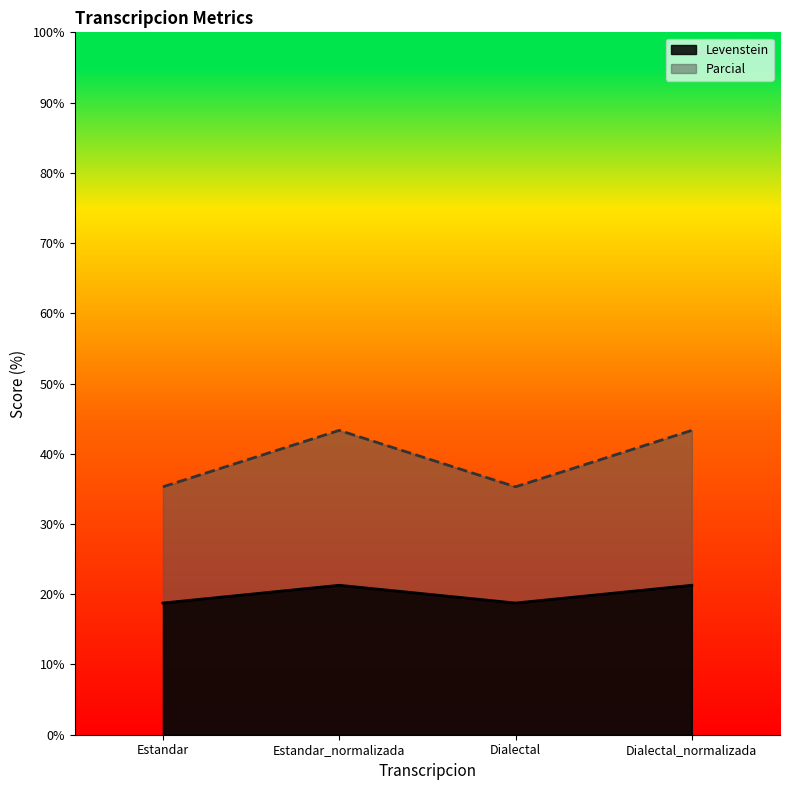

At which label is Levenstein closest to 20?

Estandar